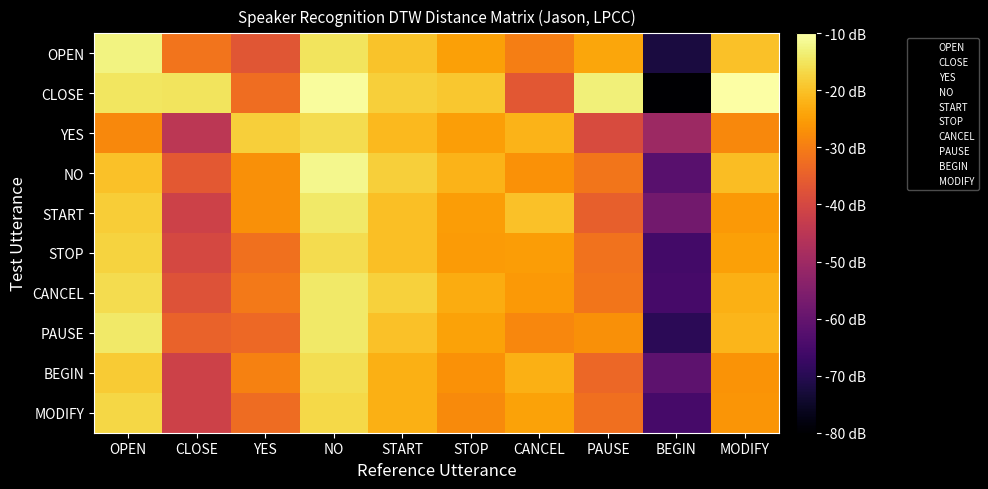

How many series are shown in this chart?

10